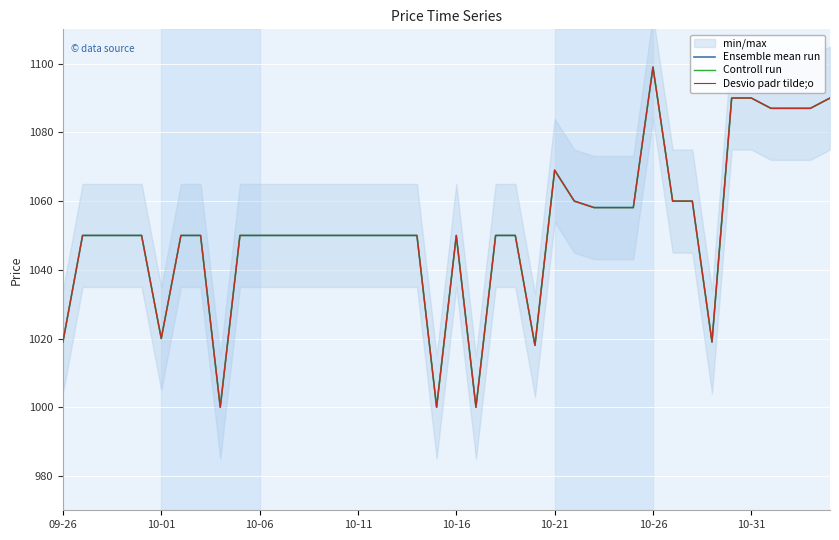

True or false: Controll run has more than 0 points higher than both neighbors.

True